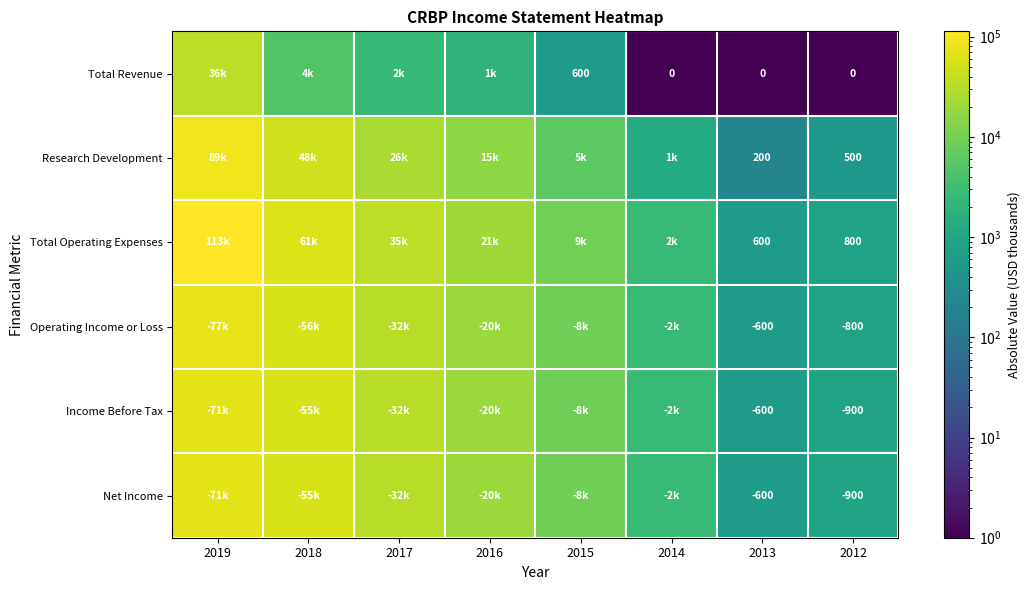

At how many categories does at least one series exceed 8858?

5